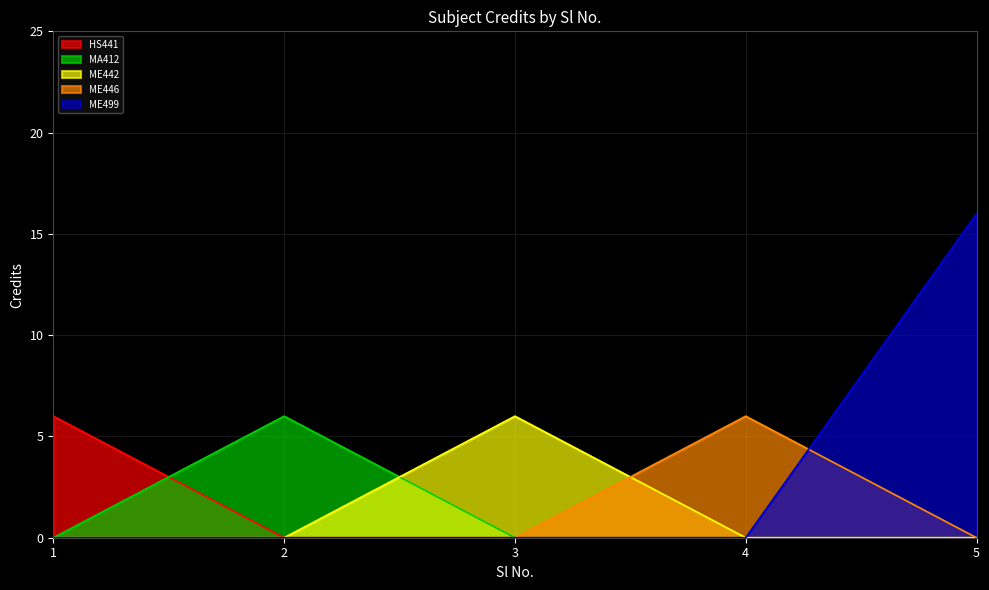

How many series are shown in this chart?

5